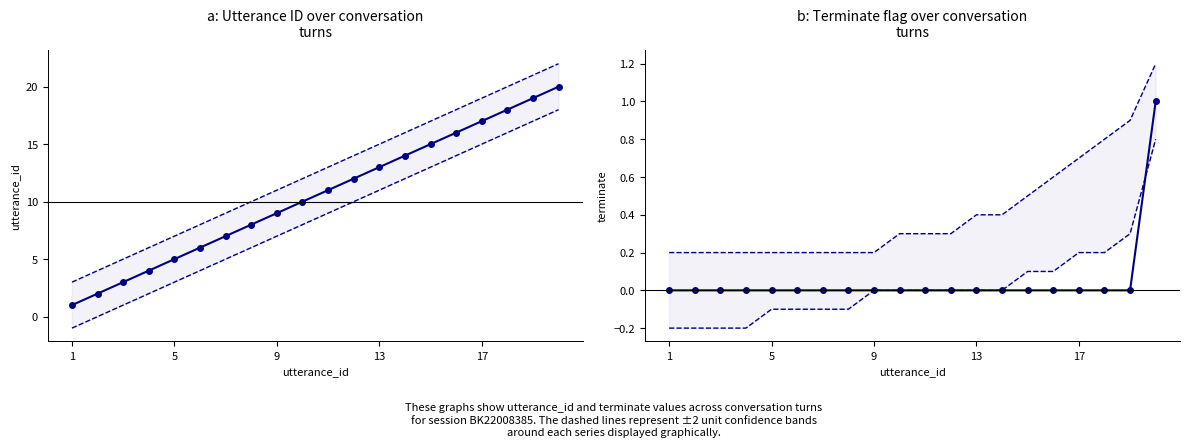

What is the value of the lower CI point at the 5th from the left?

-0.1